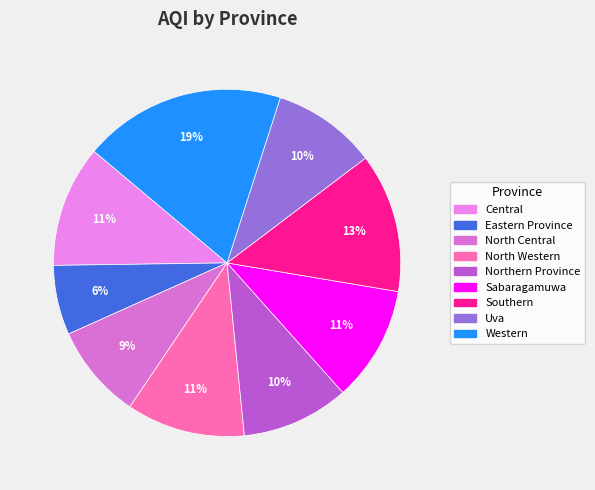

Between North Central and Southern, which is larger?

Southern